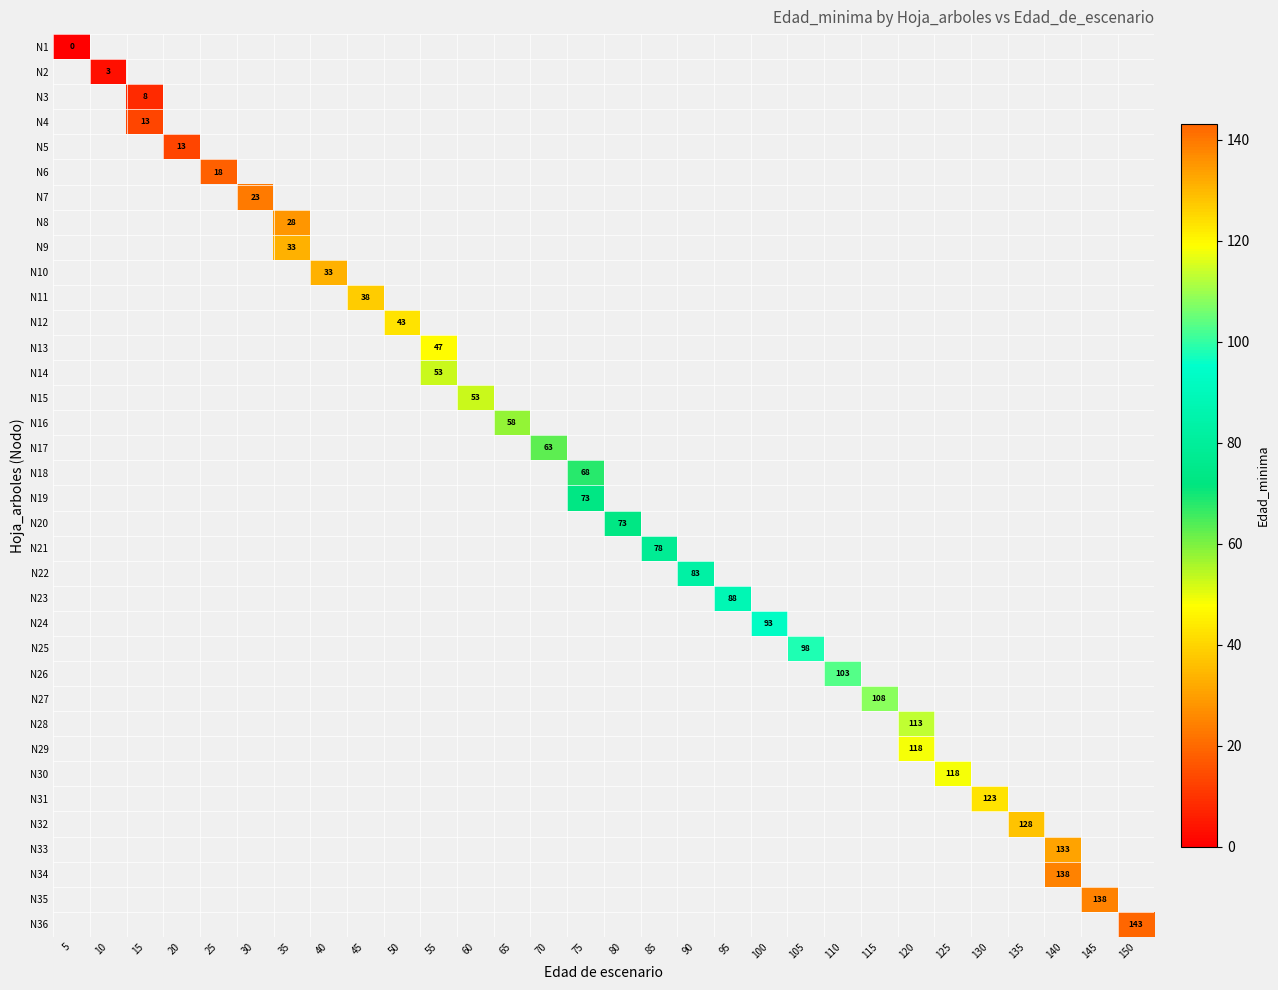

What is the maximum value shown in the chart?

143.0